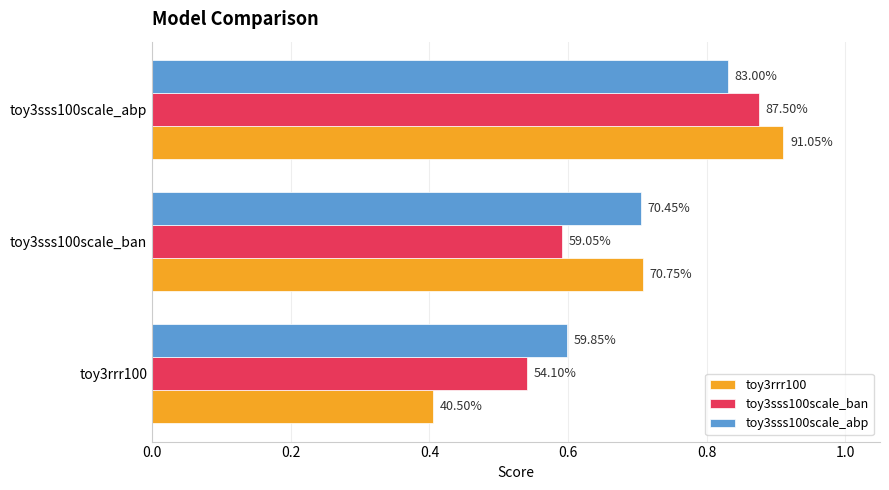

Reading left to right, extract all data points from this chart.

toy3rrr100: 0.4	0.7	0.9
toy3sss100scale_ban: 0.5	0.6	0.9
toy3sss100scale_abp: 0.6	0.7	0.8